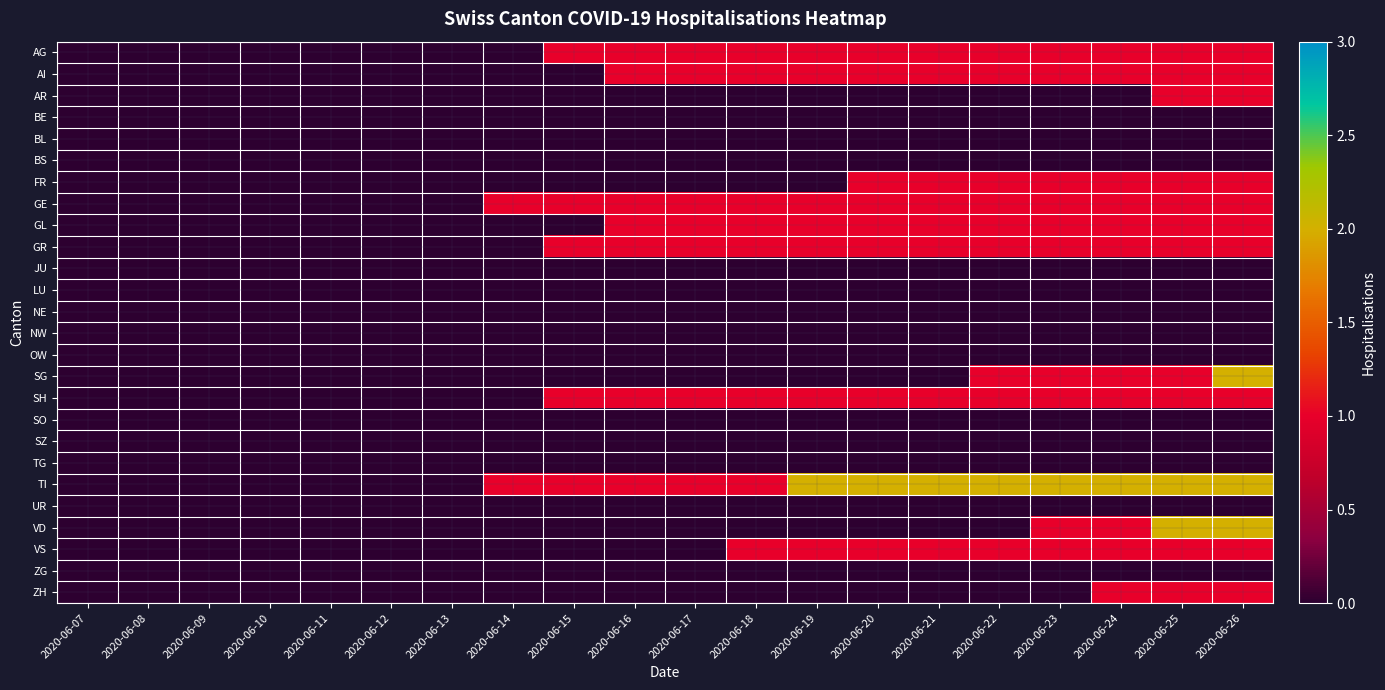

Which series has the largest range (max minus min)?

SG